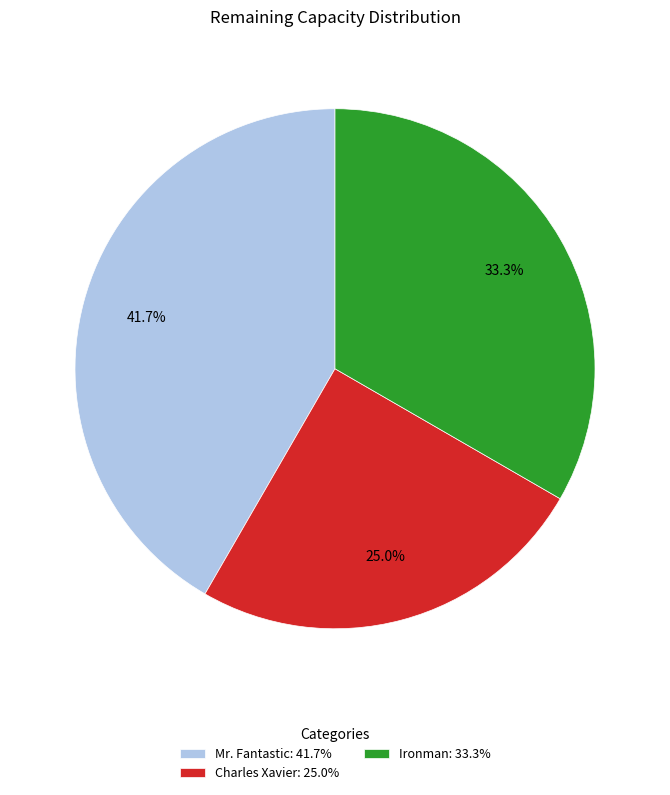

What portion of the pie excludes Ironman?

66.7%